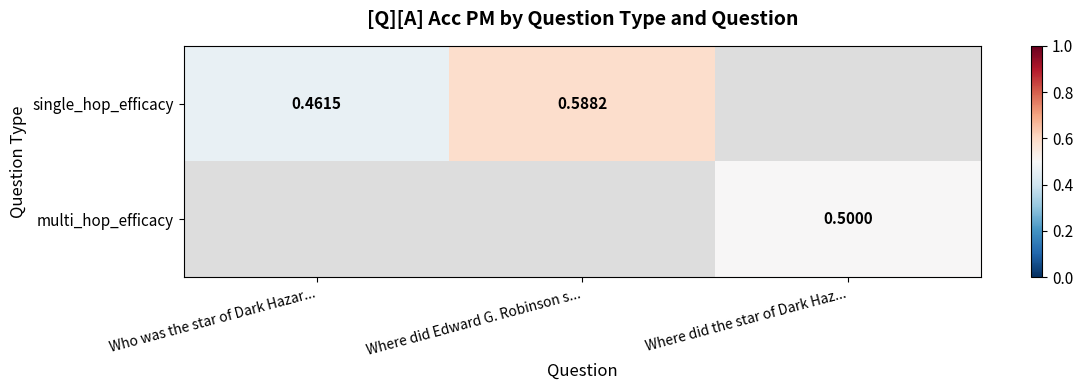

How many data points does each series have?

3